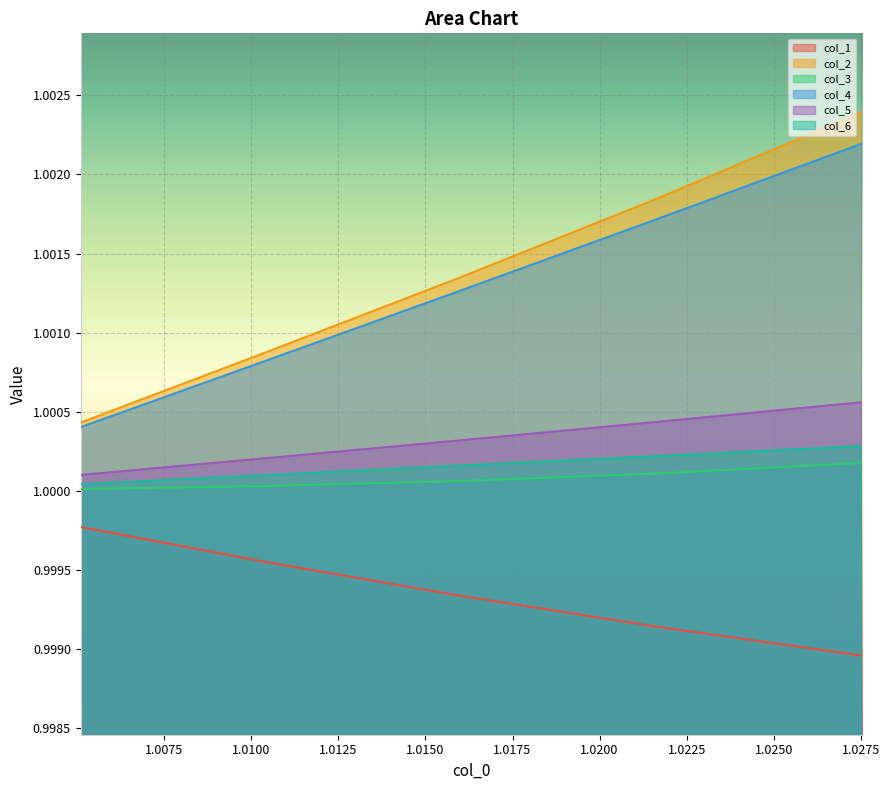

True or false: col_1 and col_2 intersect in this chart.

False